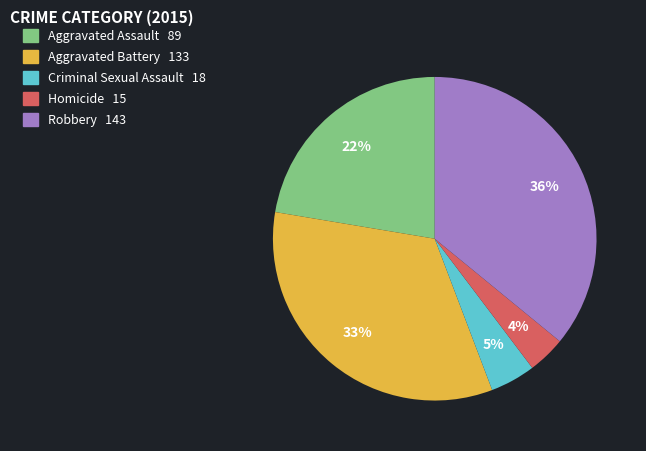

To the nearest percent, what portion does Aggravated Assault represent?

22%